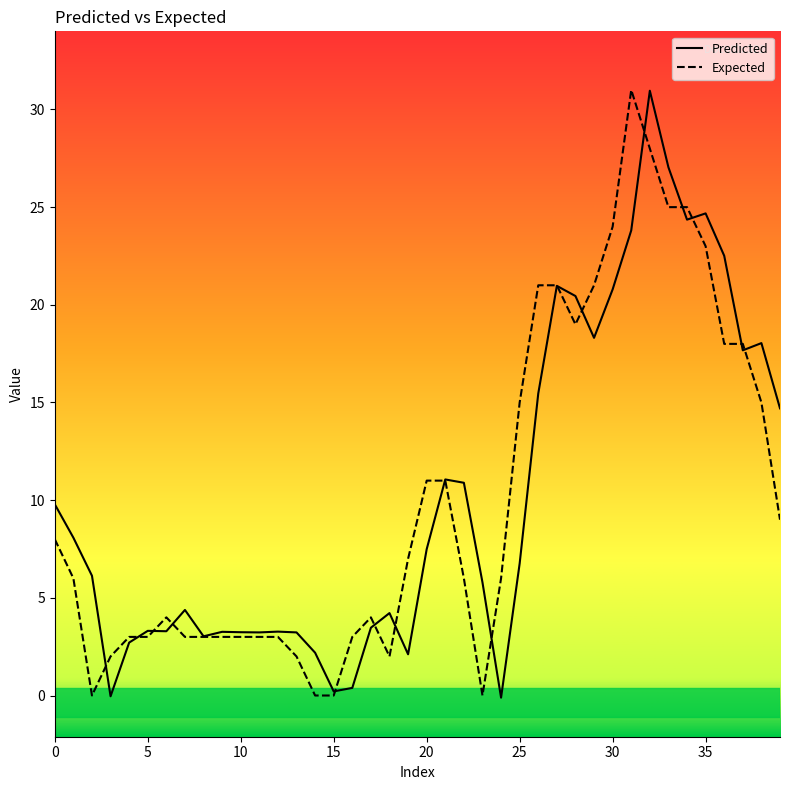

Where is the first local maximum for Predicted?

5